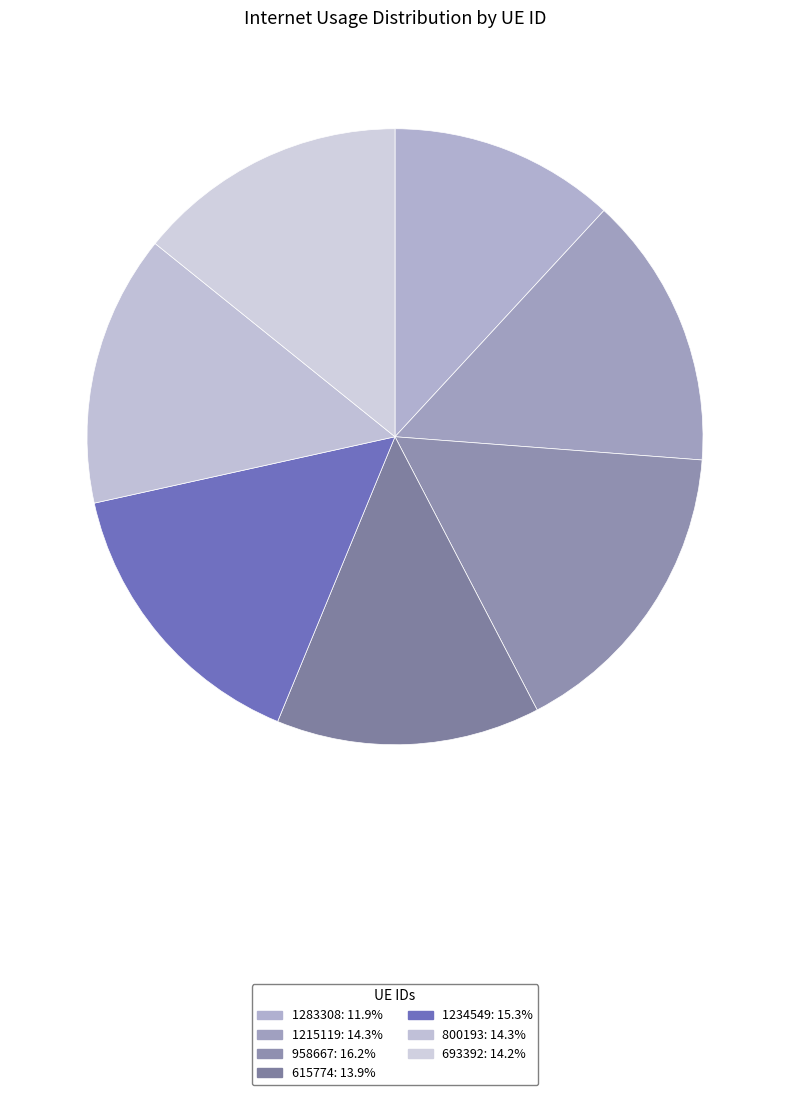

What is the smallest slice in the pie chart?

1283308